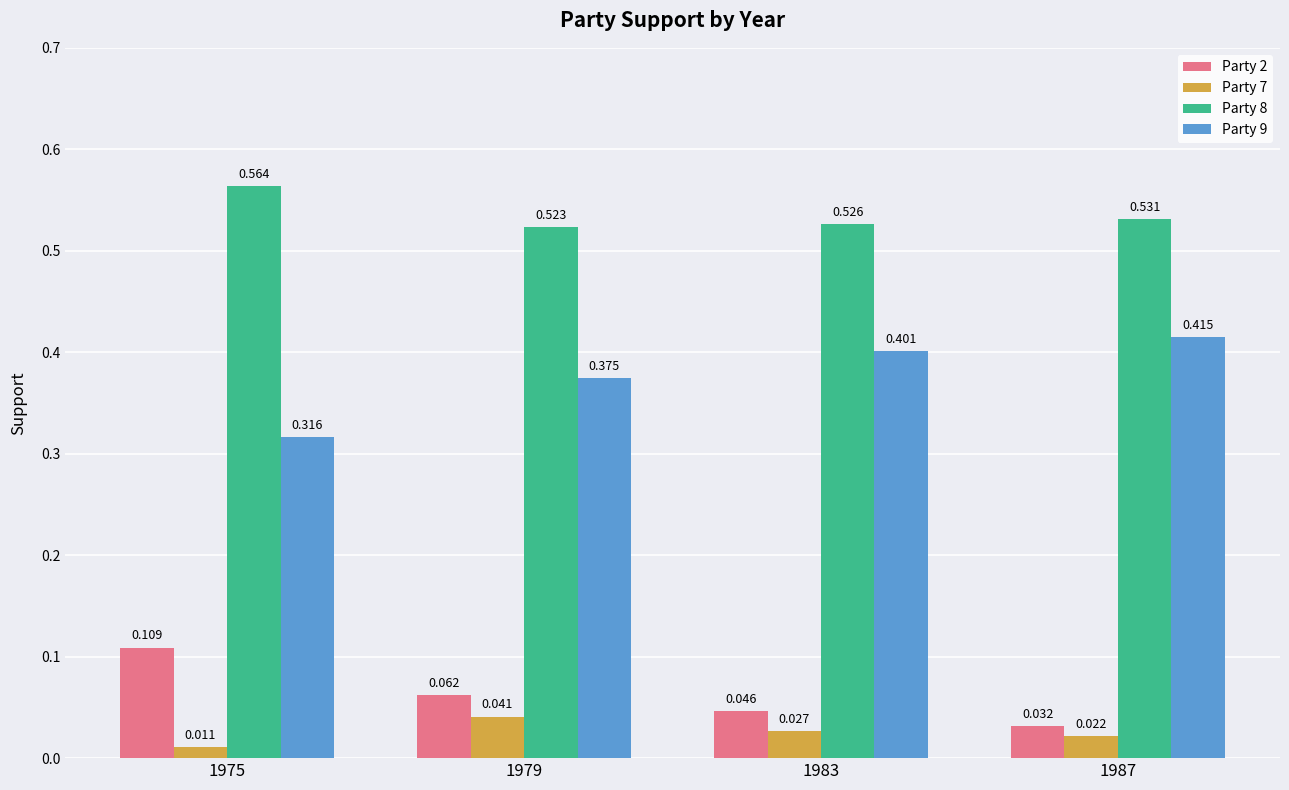

What is the difference between the highest and lowest values at 1983?

0.5